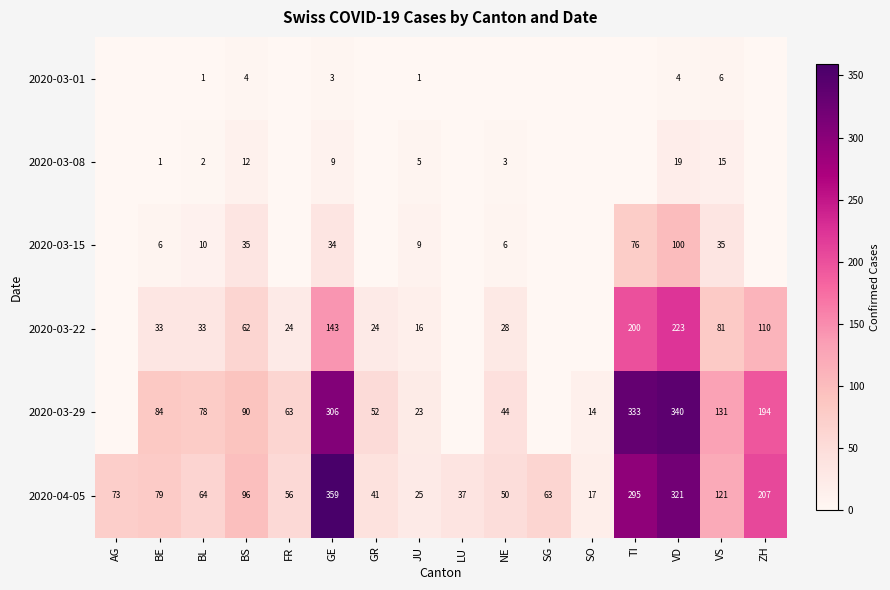

Is the value of 2020-04-05 at JU greater than the value of 2020-03-22 at BS?

No